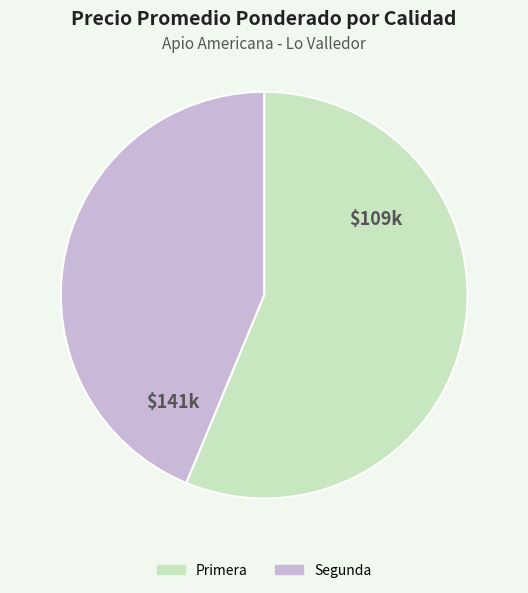

Which has a higher value, Segunda or Primera?

Primera